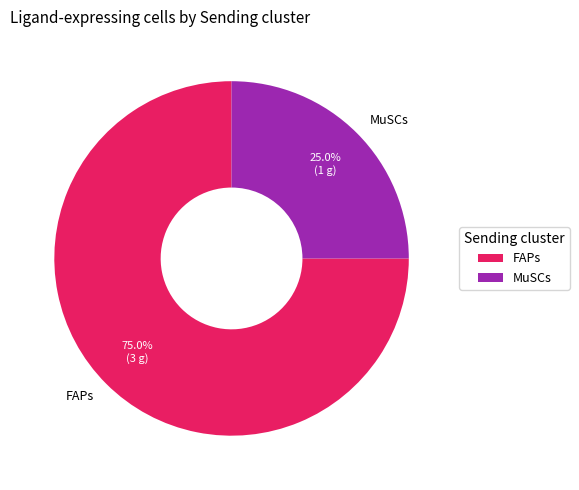

Which has a higher value, MuSCs or FAPs?

FAPs